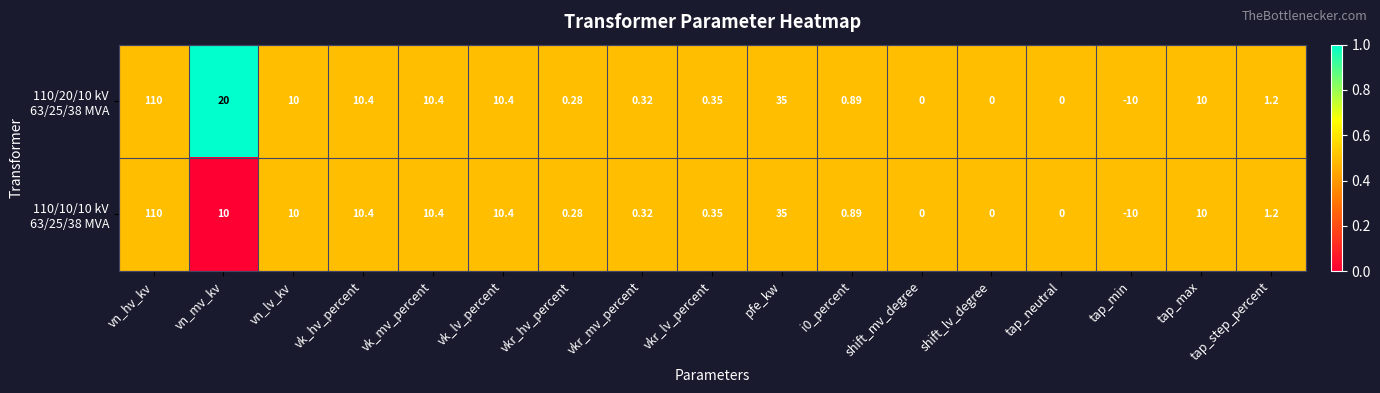

At which category is the sum across all series the highest?

vn_hv_kv